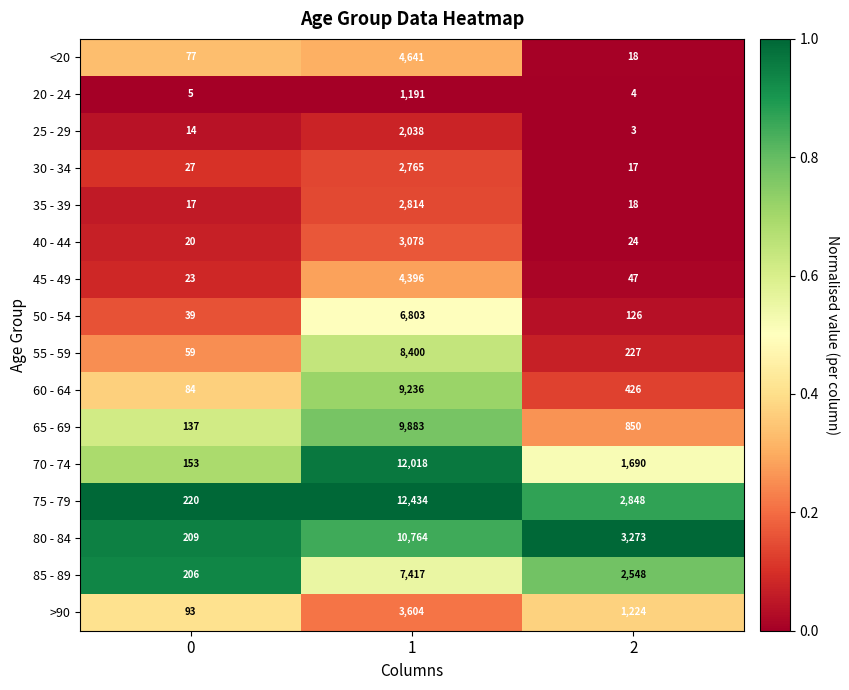

The value of 50 - 54 at 2 is 126. True or false?

True